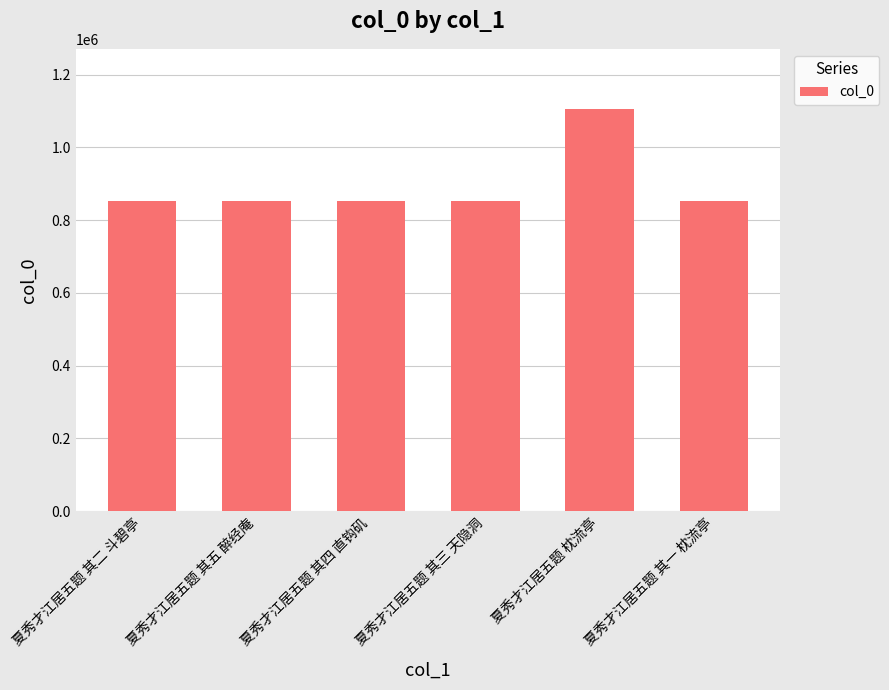

What is the label of the 1st bar from the right?

夏秀才江居五题 其一 枕流亭